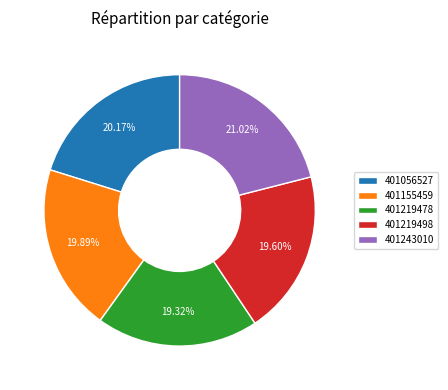

What percentage is NOT represented by 401243010?

79.0%